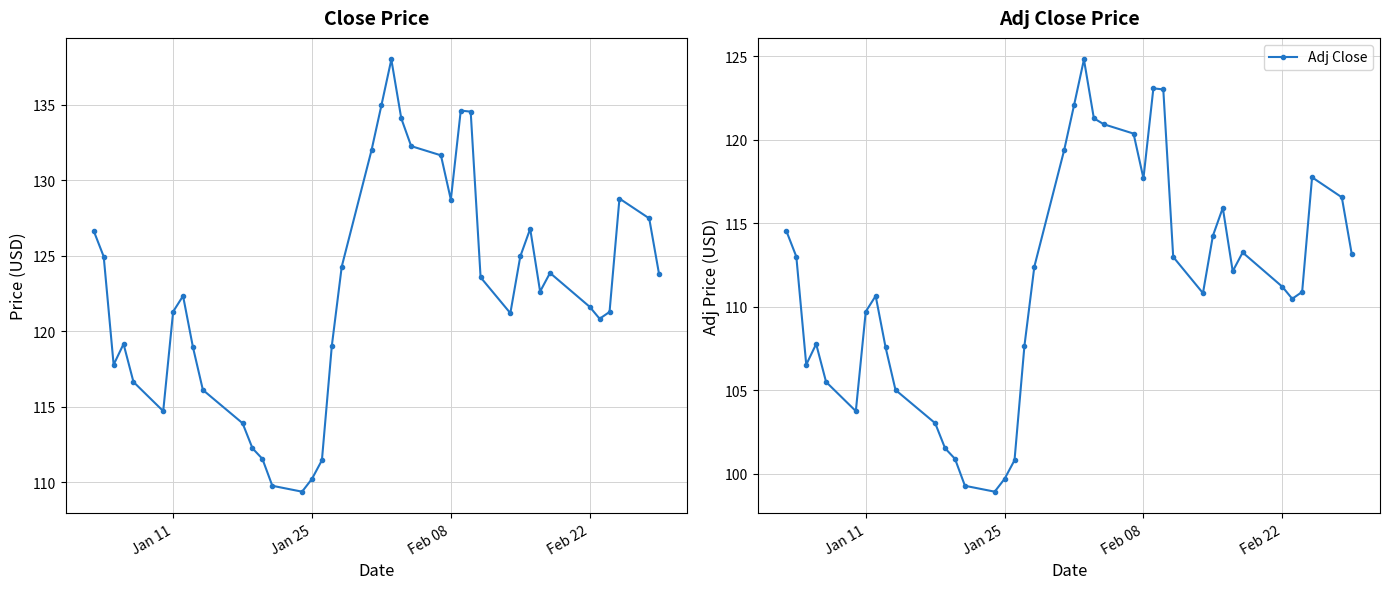

What is the minimum value for Adj Close?

98.9